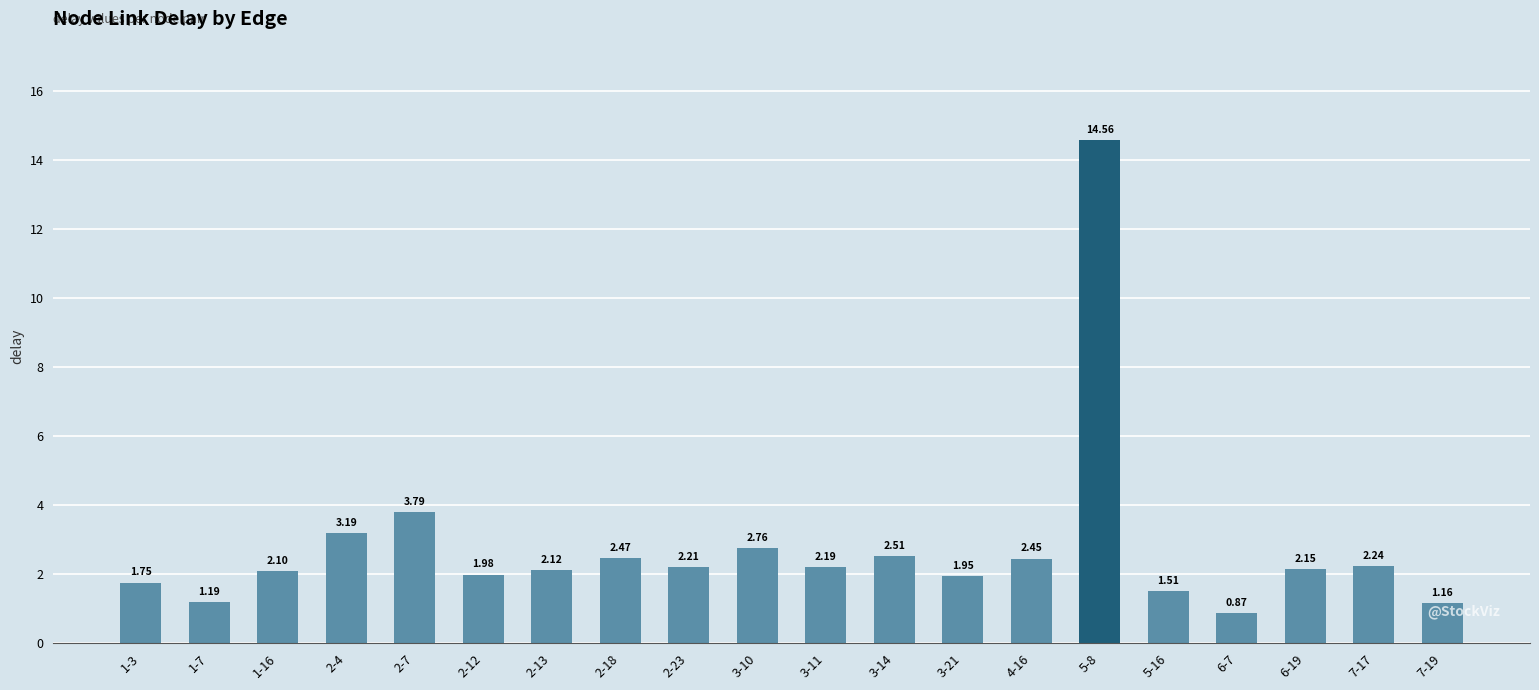

List the labels in order of value, smallest first.

6-7, 7-19, 1-7, 5-16, 1-3, 3-21, 2-12, 1-16, 2-13, 6-19, 3-11, 2-23, 7-17, 4-16, 2-18, 3-14, 3-10, 2-4, 2-7, 5-8